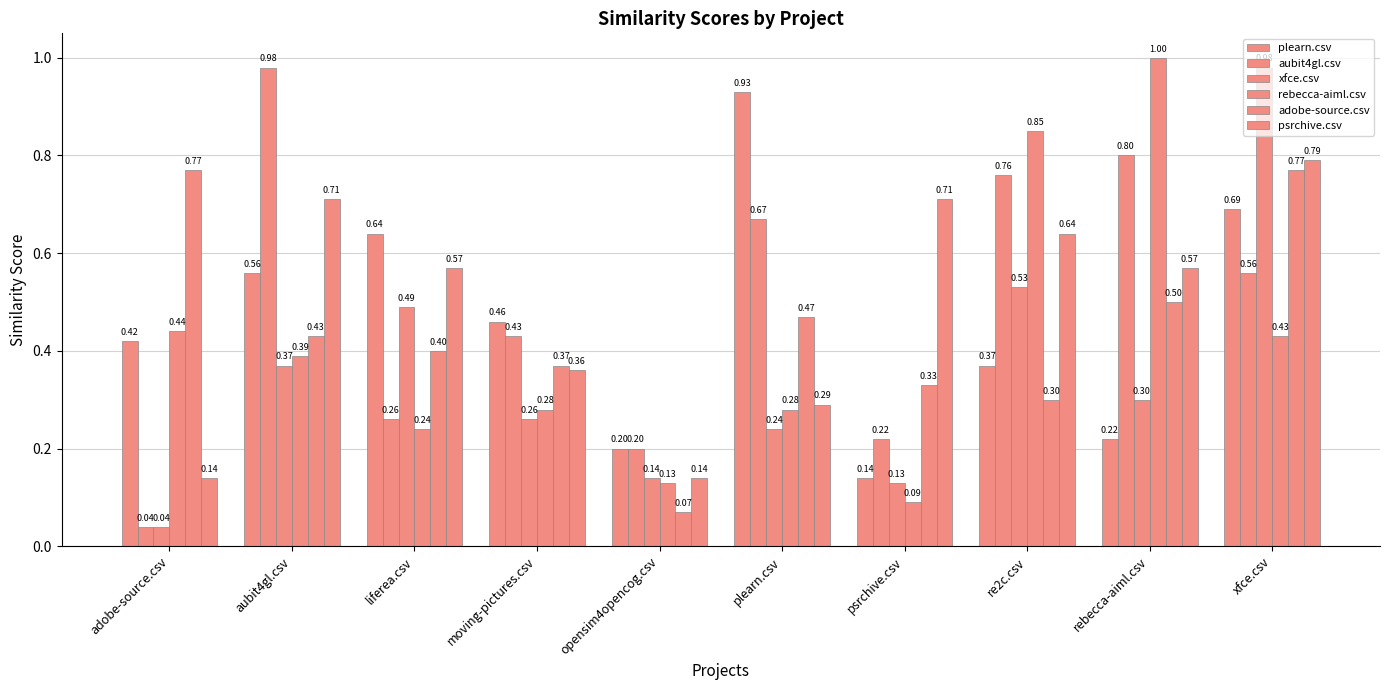

How many adobe-source.csv values are between 0 and 1?

10